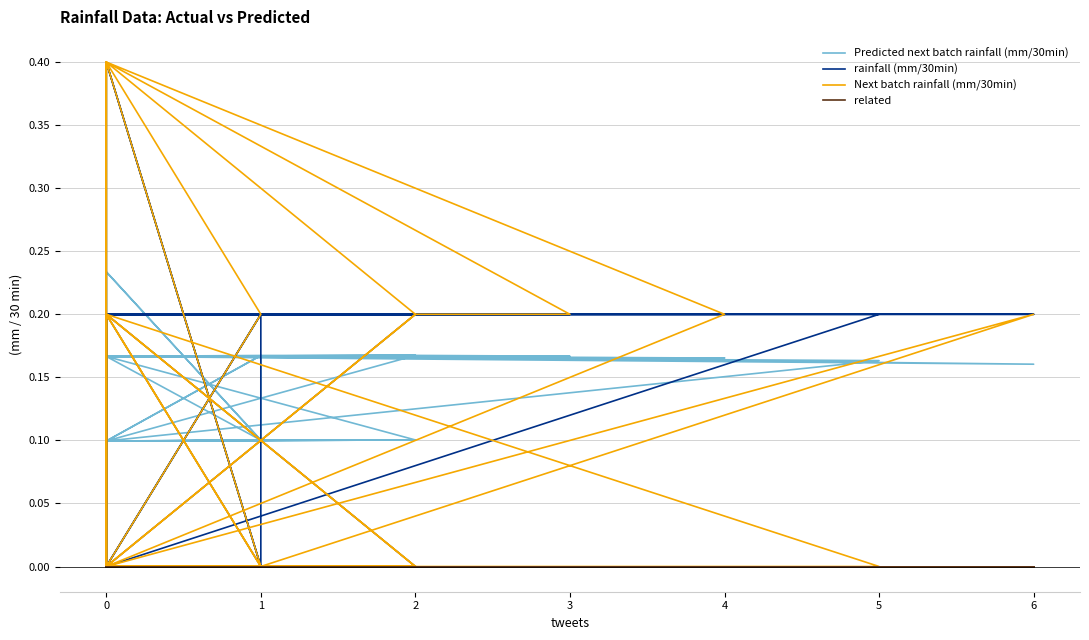

Which series has the largest range (max minus min)?

rainfall (mm/30min)